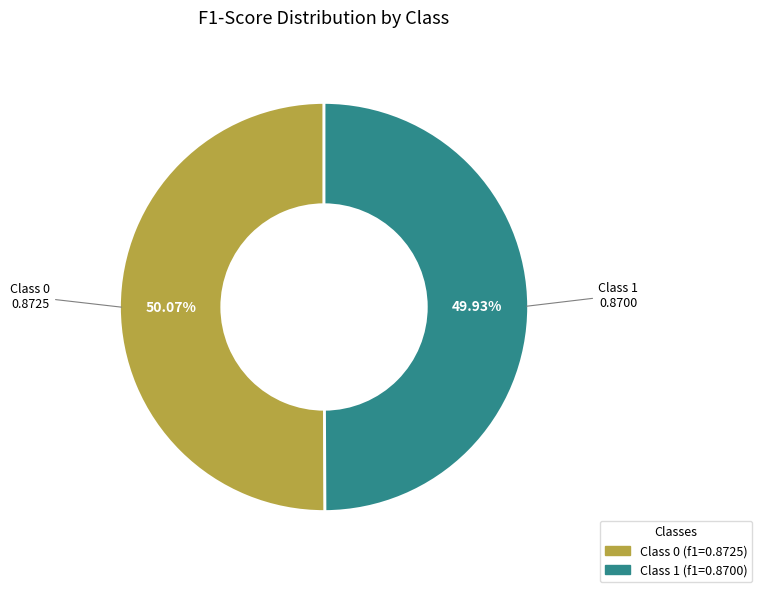

Is there any slice that represents more than half of the pie?

Yes